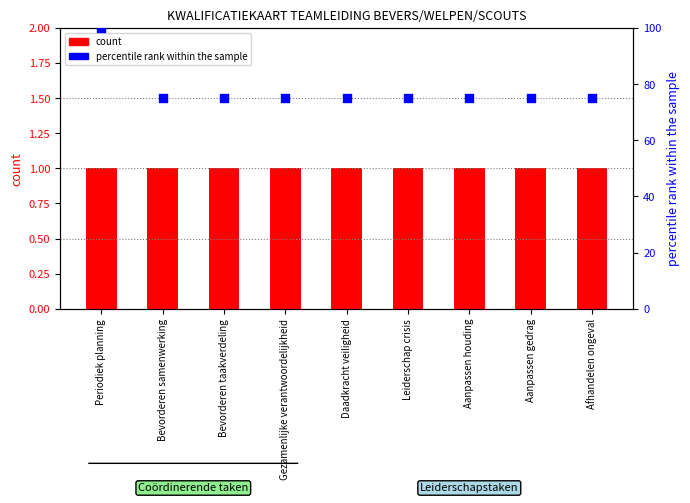

Is the value of percentile rank within the sample at Bevorderen taakverdeling greater than the value of count at Afhandelen ongeval?

Yes